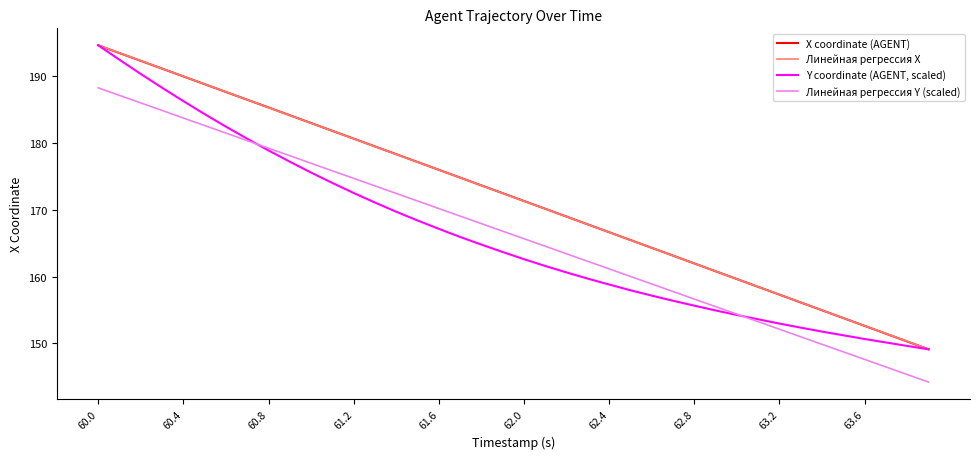

What is the minimum value for Линейная регрессия X?

149.1